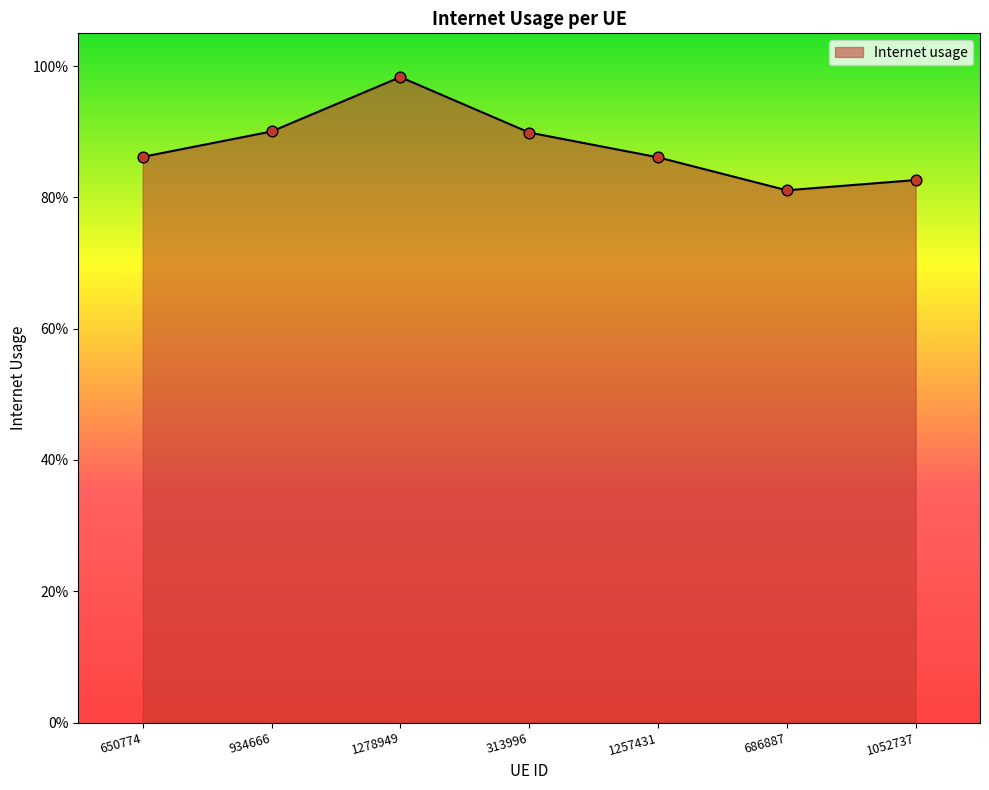

Which has a higher value, 934666 or 650774?

934666